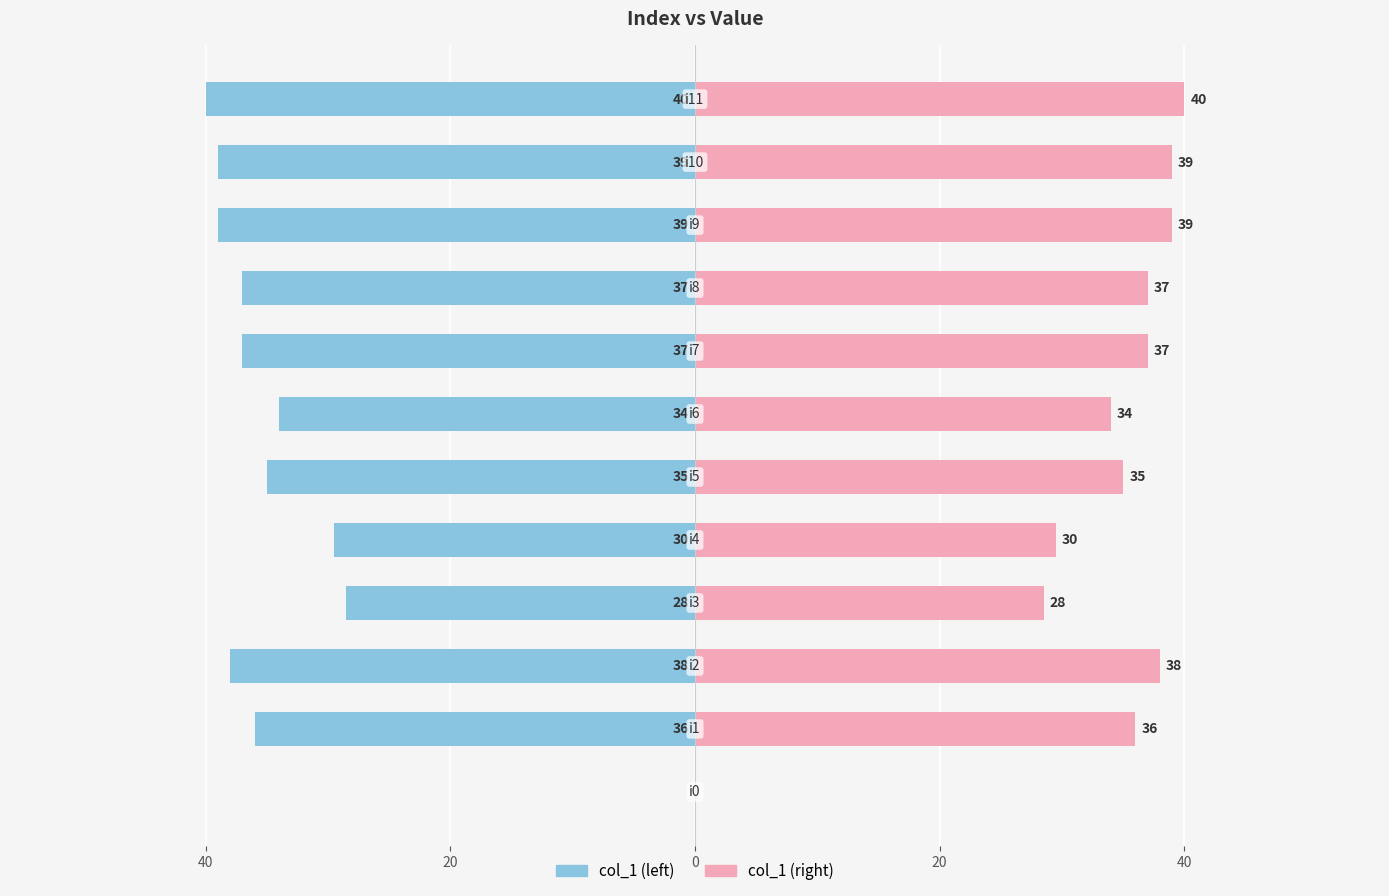

How many groups of bars are there?

12